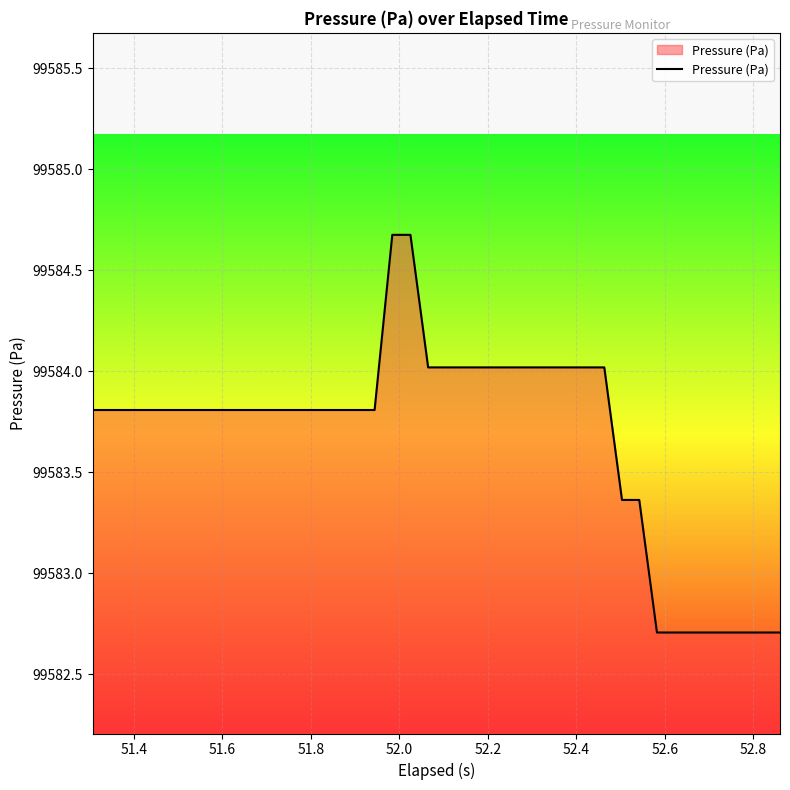

Does the chart display data point markers on the line(s)?

No